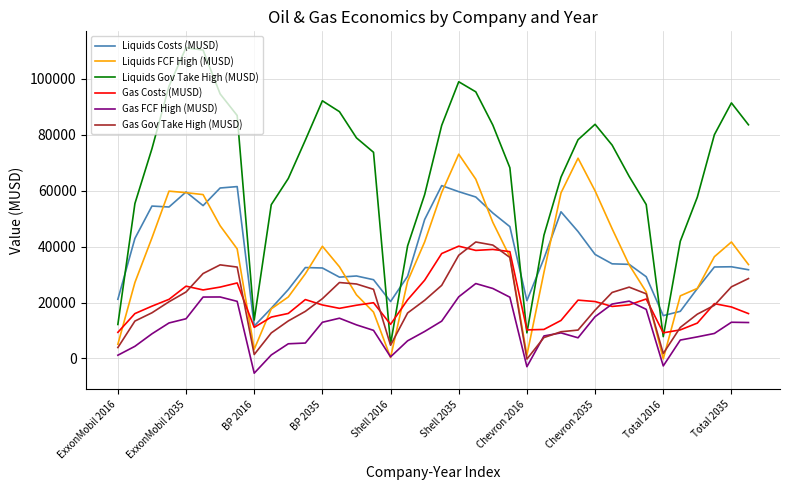

How many values in the Gas Gov Take High (MUSD) series are below 20784?

19